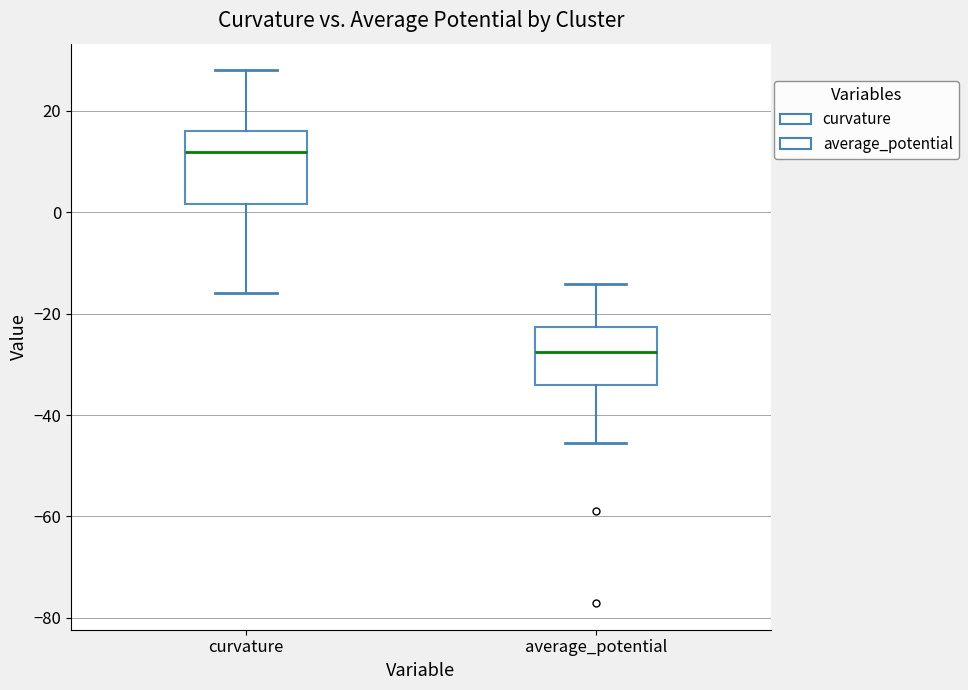

Which box is the tallest, from its lower edge to its upper edge?

curvature